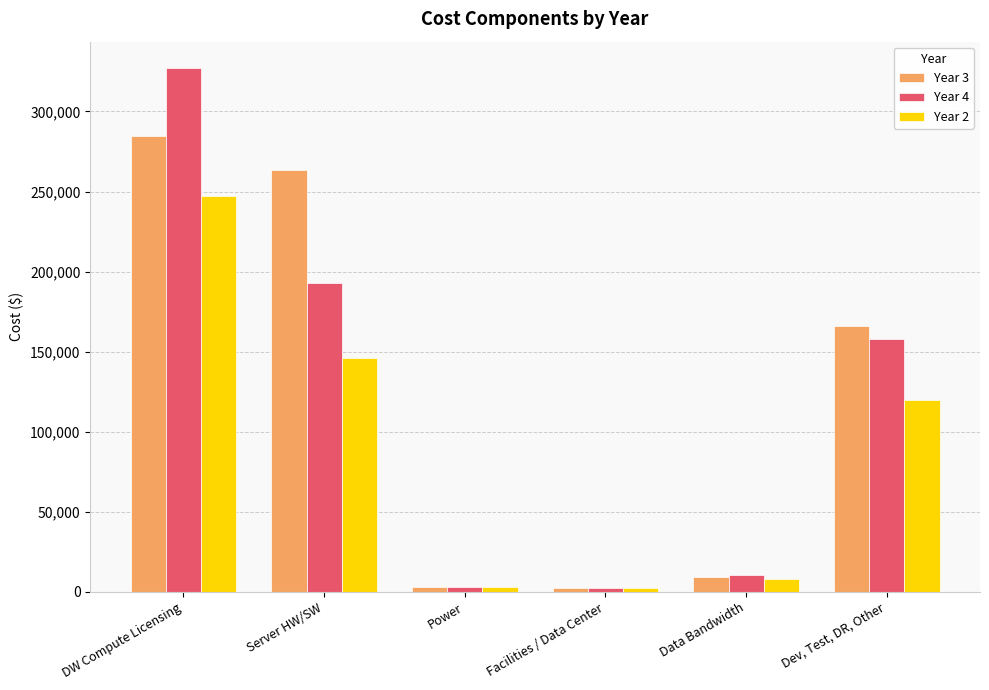

At Dev, Test, DR, Other, list the series in order from smallest to largest.

Year 2, Year 4, Year 3